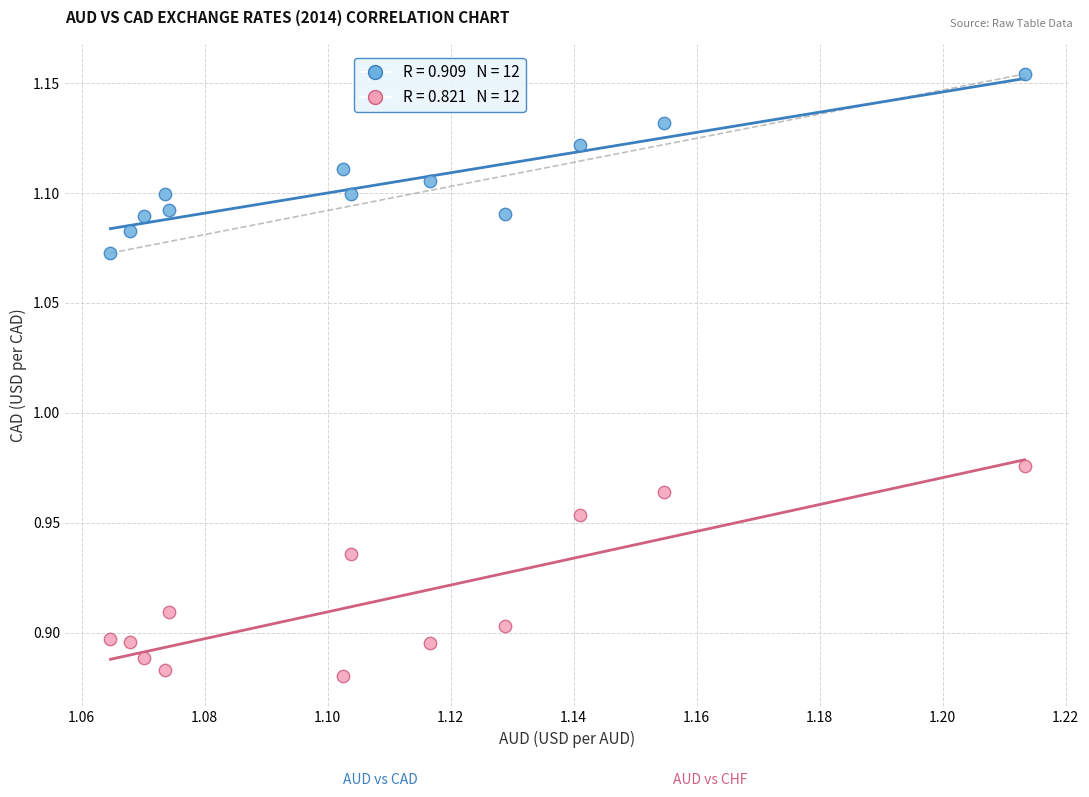

Across all data points, what is the range of Y values (max minus min)?

0.3